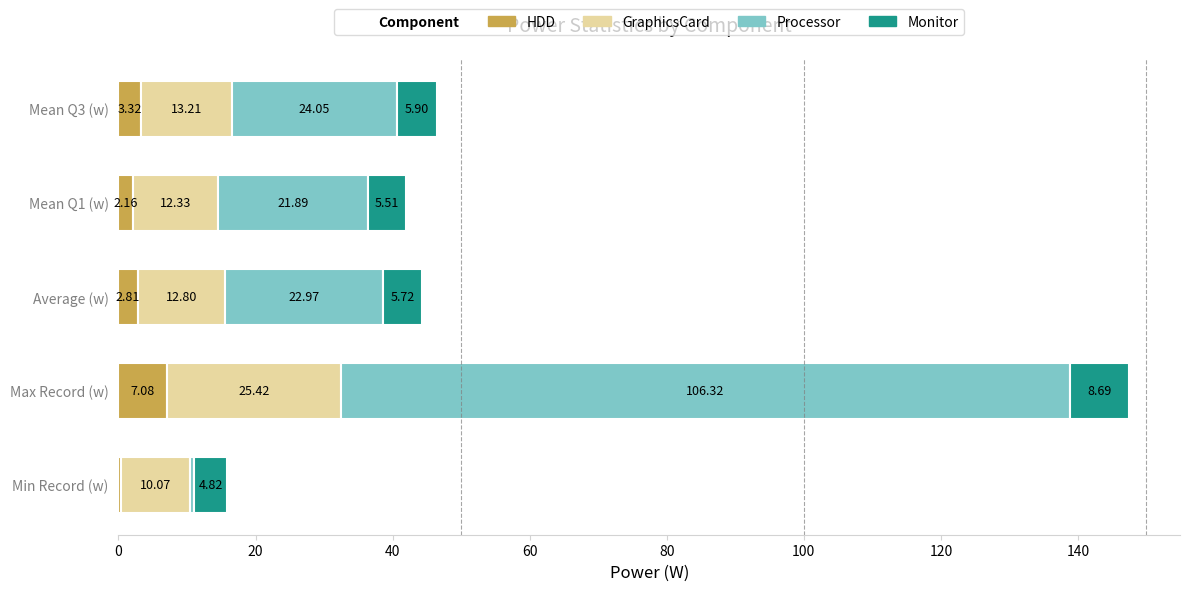

Where is HDD nearest to the value 3?

Average (w)